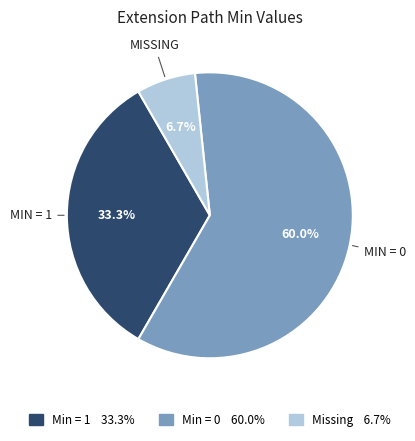

To the nearest percent, what is the average slice percentage?

33%